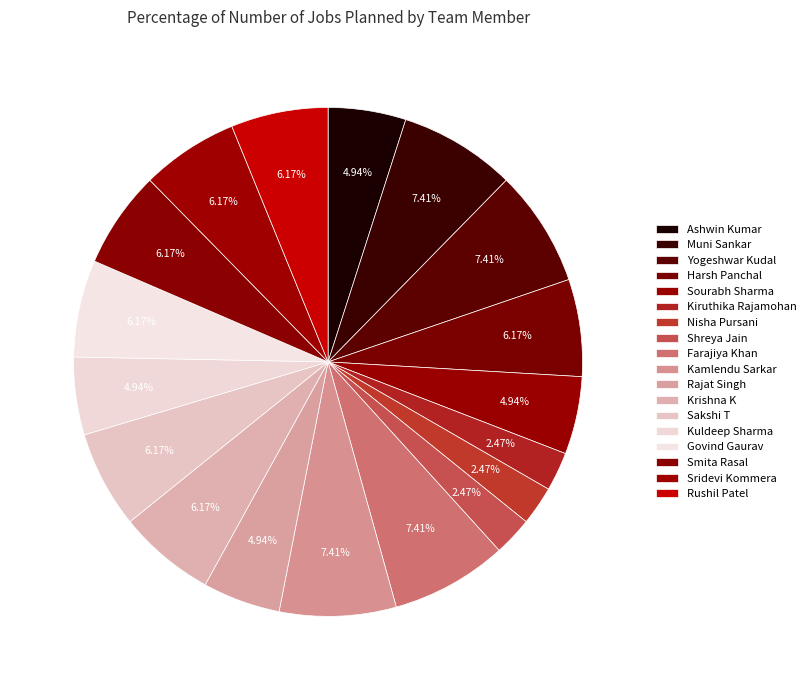

What percentage is the Rajat Singh slice, to the nearest percent?

5%